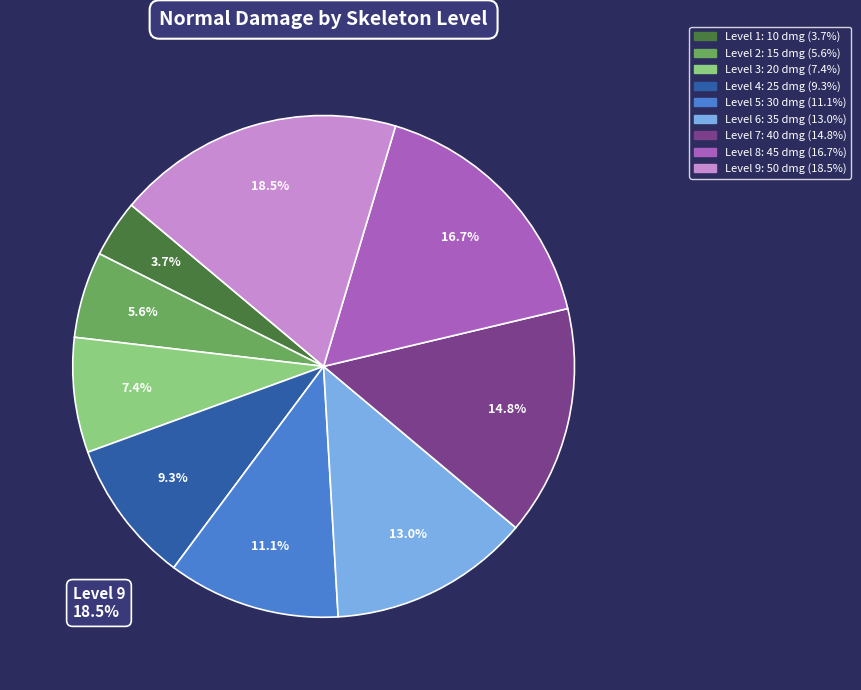

How many slices are in this pie chart?

9